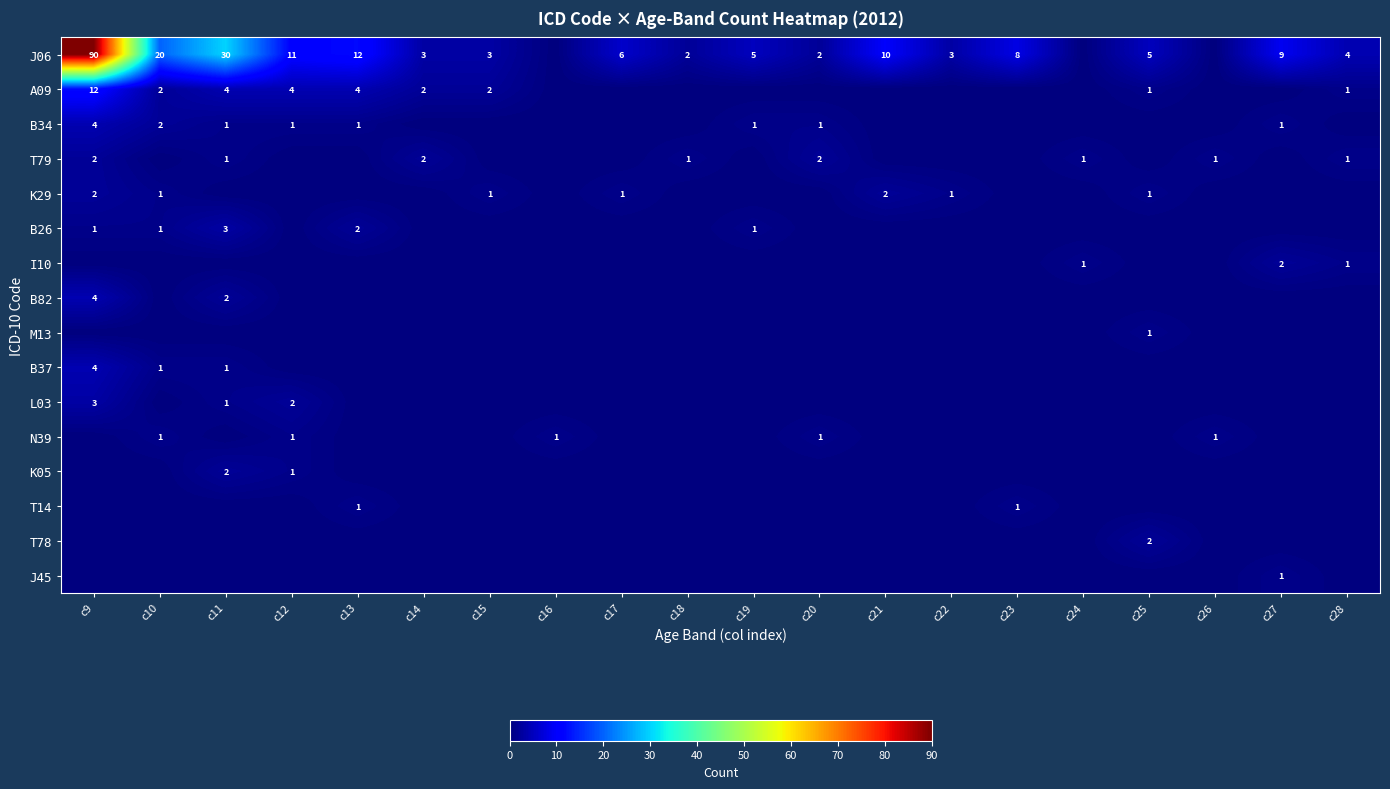

The value of J06 at c13 is 12. True or false?

True